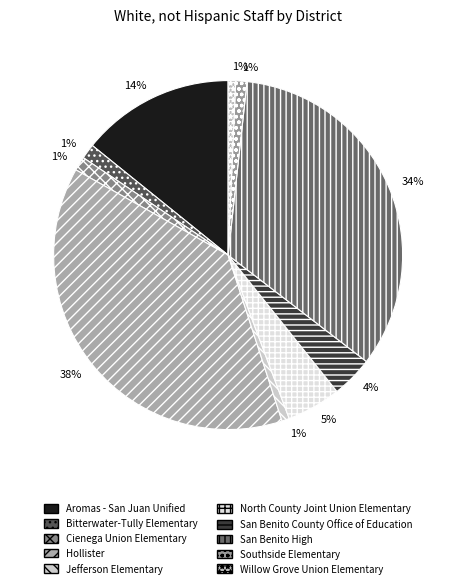

To the nearest percent, what portion does Southside Elementary represent?

1%